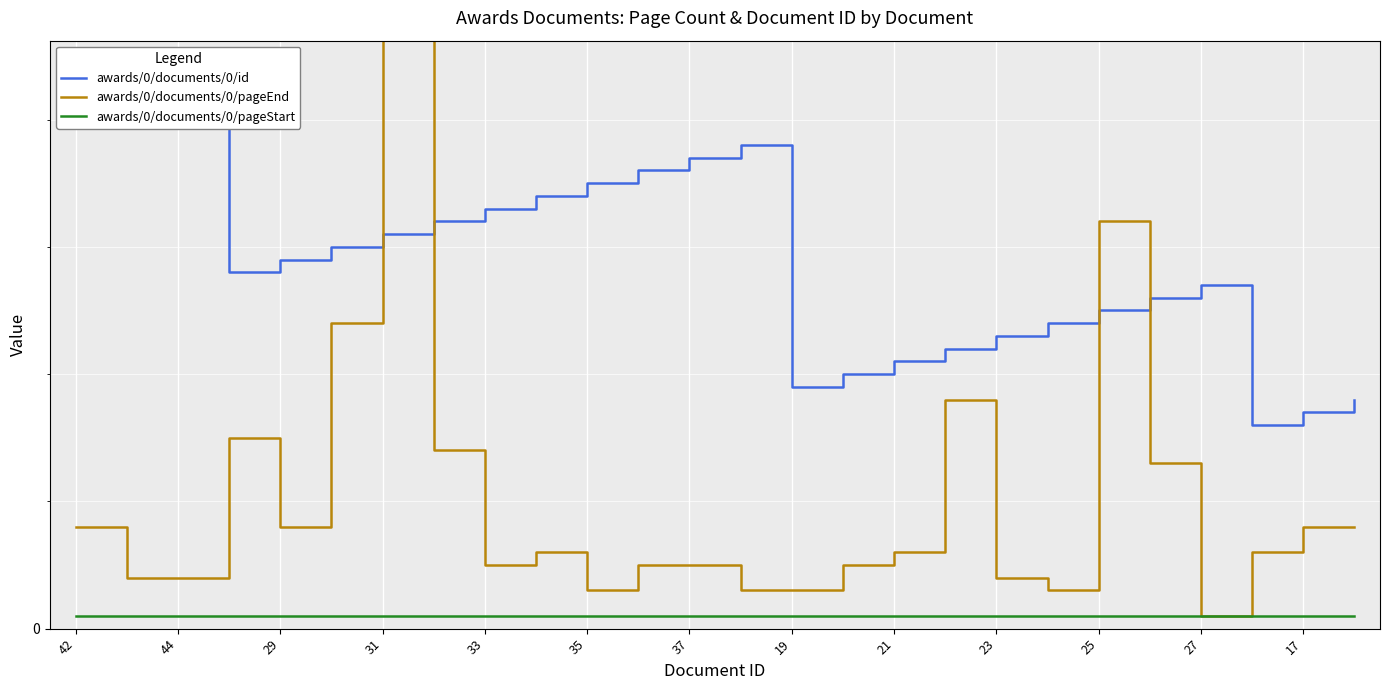

What is the sum of the awards/0/documents/0/id values at 44 and 21?

65